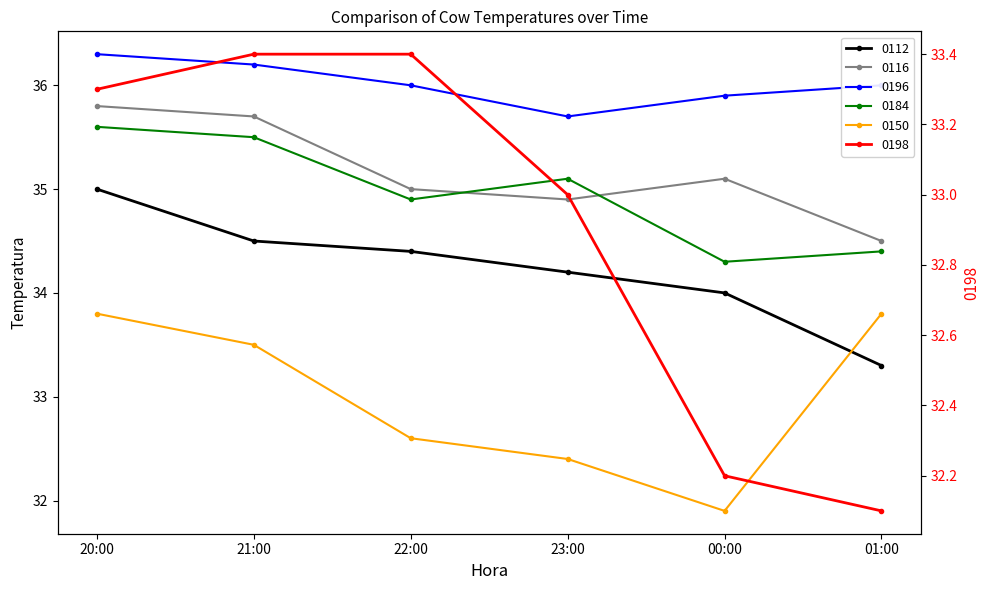

At which label does 0198 reach its peak?

21:00